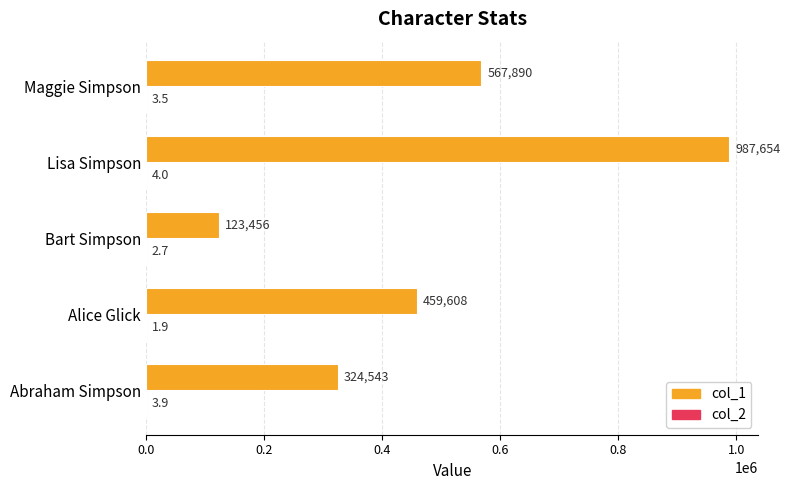

Which series has the largest total across all categories?

col_1